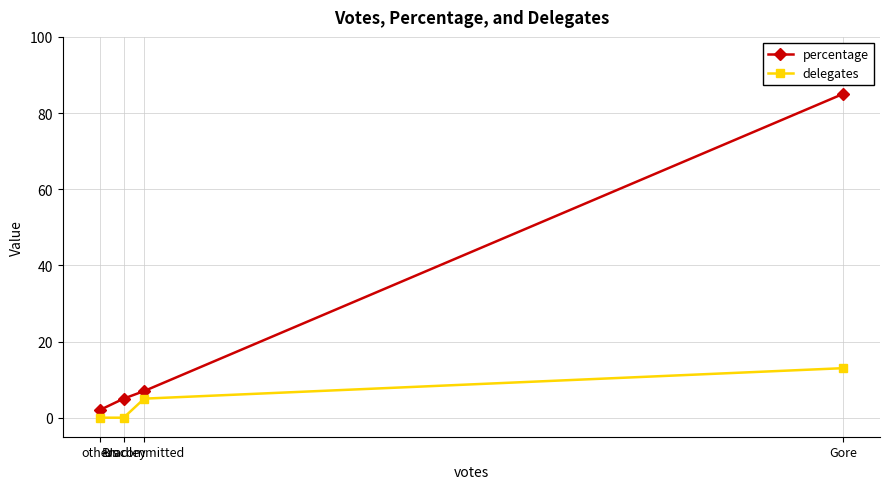

Is this an area chart (filled region under the line)?

No